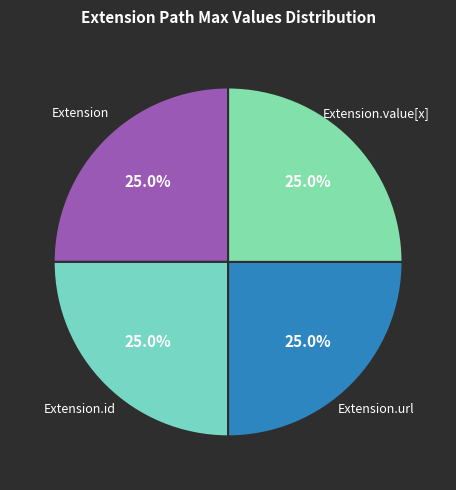

Does any single category account for the majority?

No